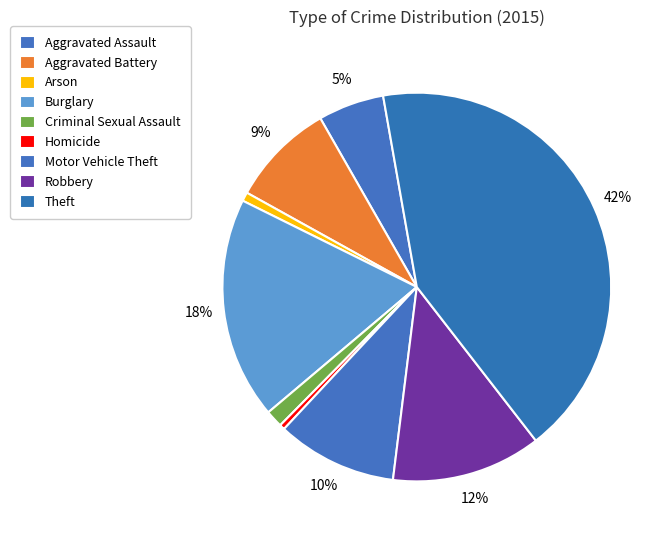

Rank the categories by value from lowest to highest.

Homicide, Arson, Criminal Sexual Assault, Aggravated Assault, Aggravated Battery, Motor Vehicle Theft, Robbery, Burglary, Theft